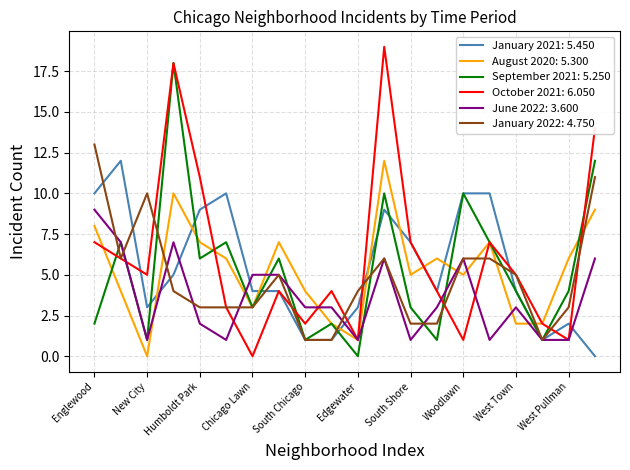

After their last crossing, which series has the higher values: August 2020: 5.300 or January 2021: 5.450?

August 2020: 5.300